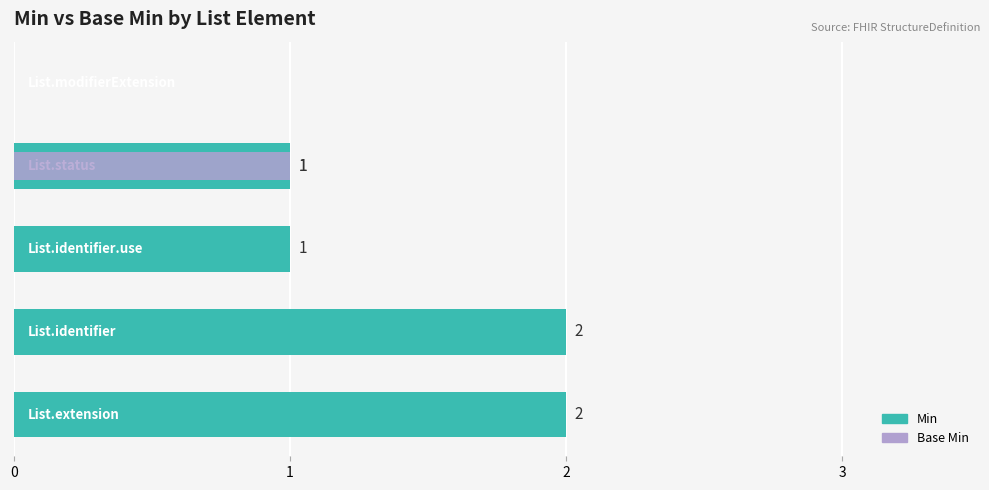

Reading right to left, extract all data points from this chart.

Min: 4=0	3=1	2=1	1=2	0=2
Base Min: 4=0	3=1	2=0	1=0	0=0